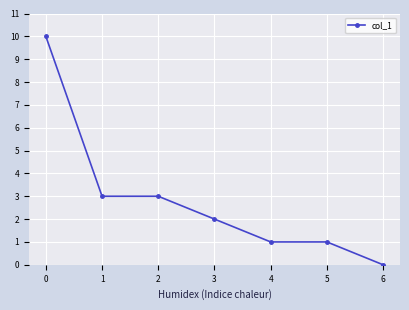

True or false: there are more than 2 points higher than both neighbors.

False